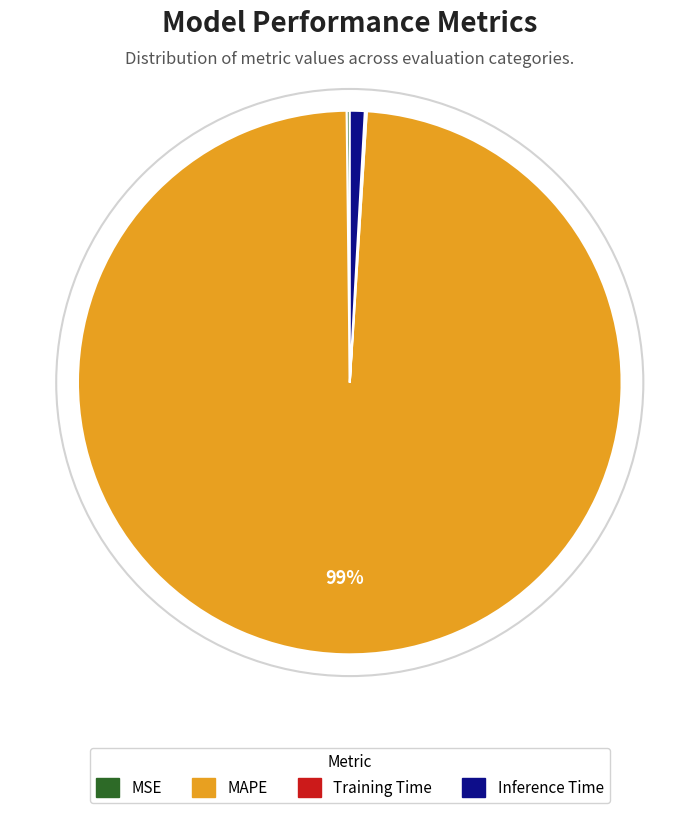

What is the largest slice in the pie chart?

MAPE